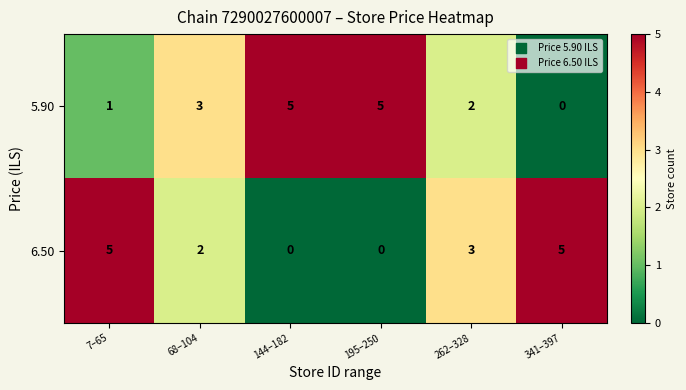

Is it true that 6.50 equals 5 at 7–65?

True